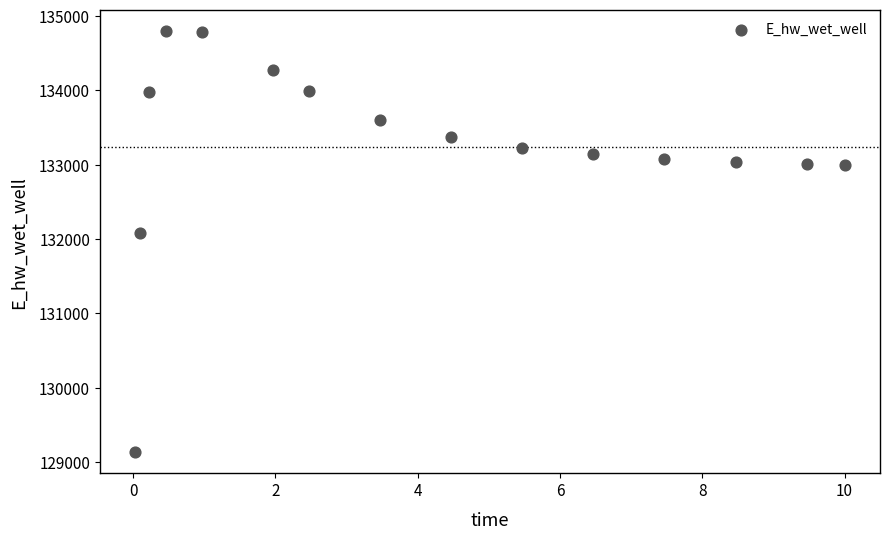

What Y value in the scatter plot is closest to 131962?

132086.3